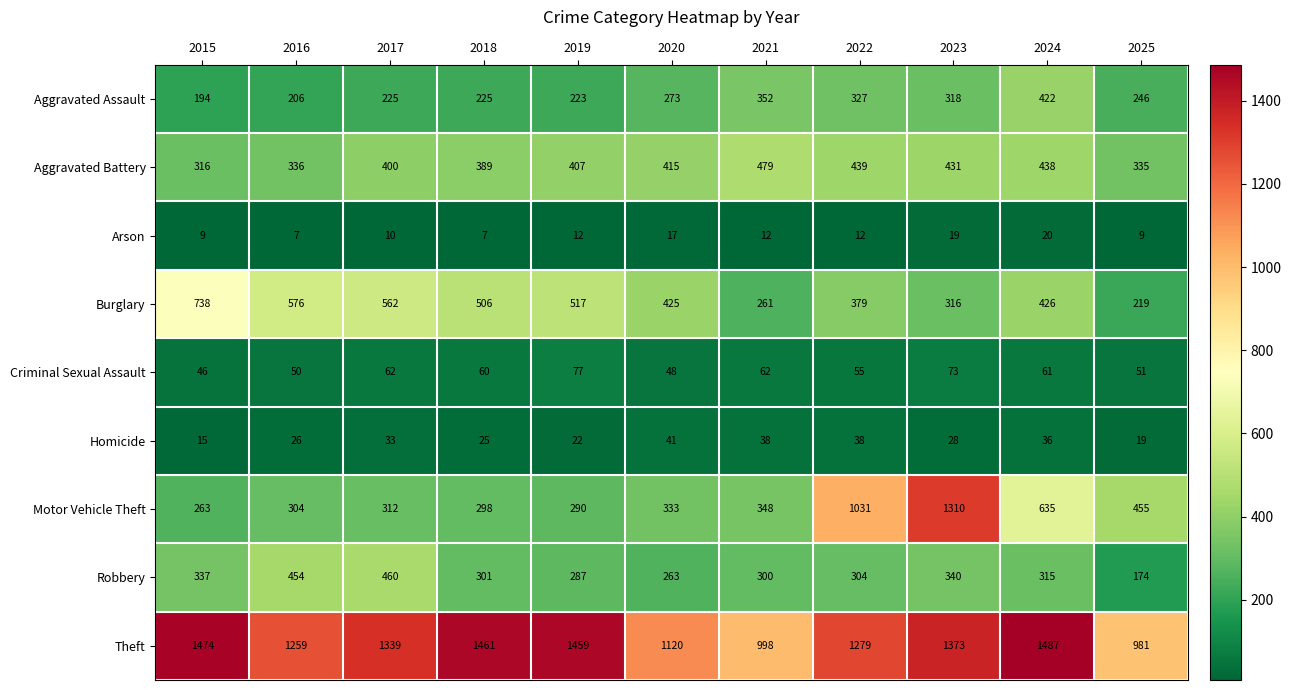

True or false: Theft has a value of 2243 at 2022.

False